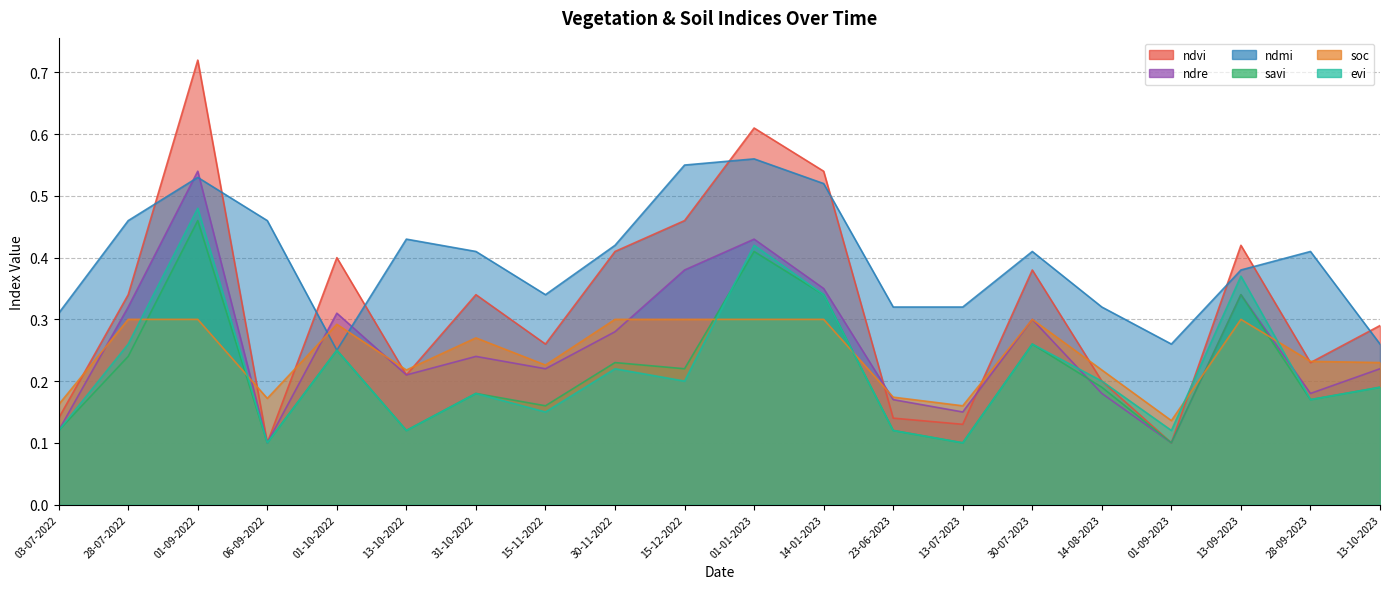

What is the label of the 20th point from the right?

03-07-2022